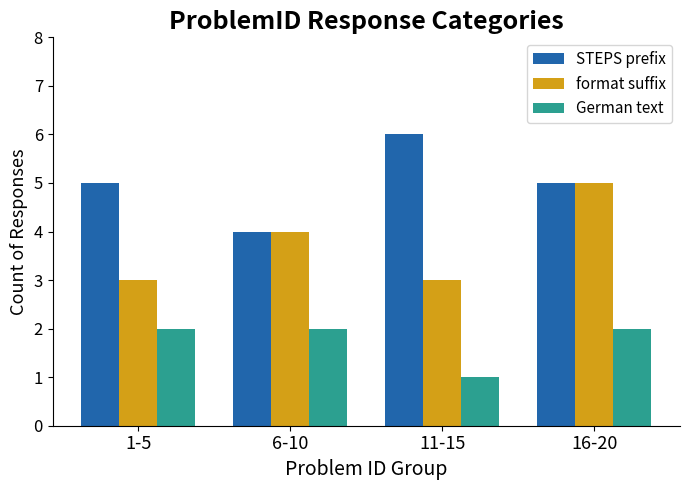

Which series has the largest total across all categories?

STEPS prefix